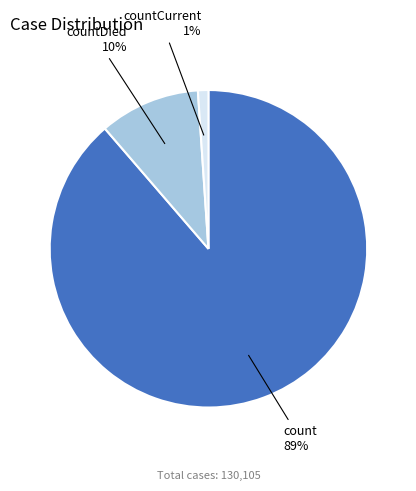

Rank the categories by value from lowest to highest.

countCurrent, countDied, count